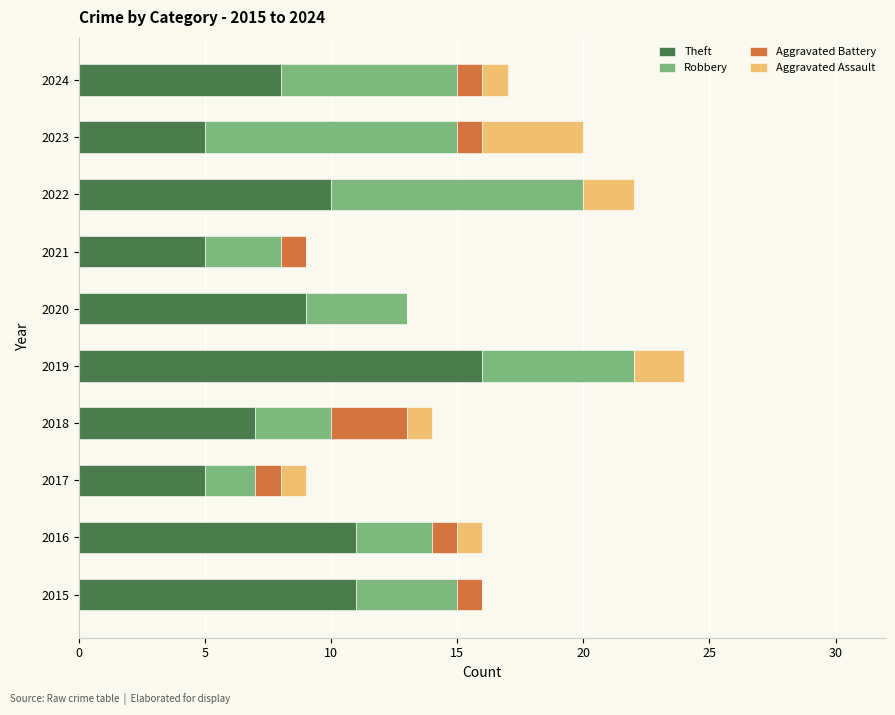

Which category has the highest value in the Theft series?

2019